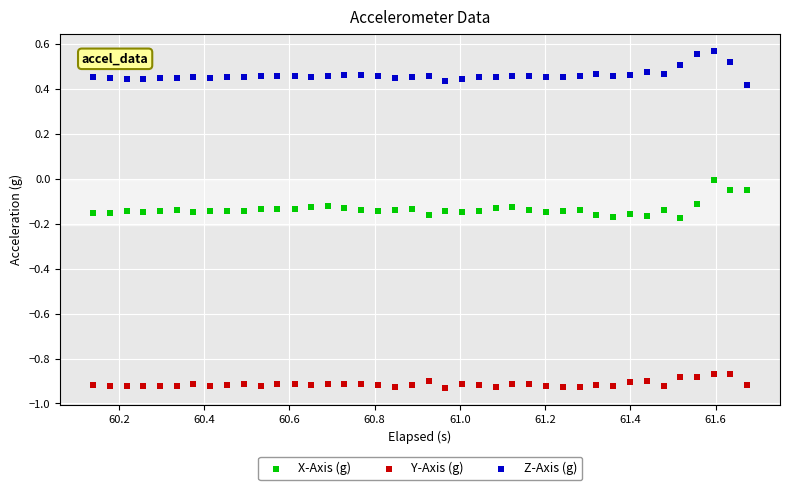

Across all data points, what is the range of X values (max minus min)?

1.5